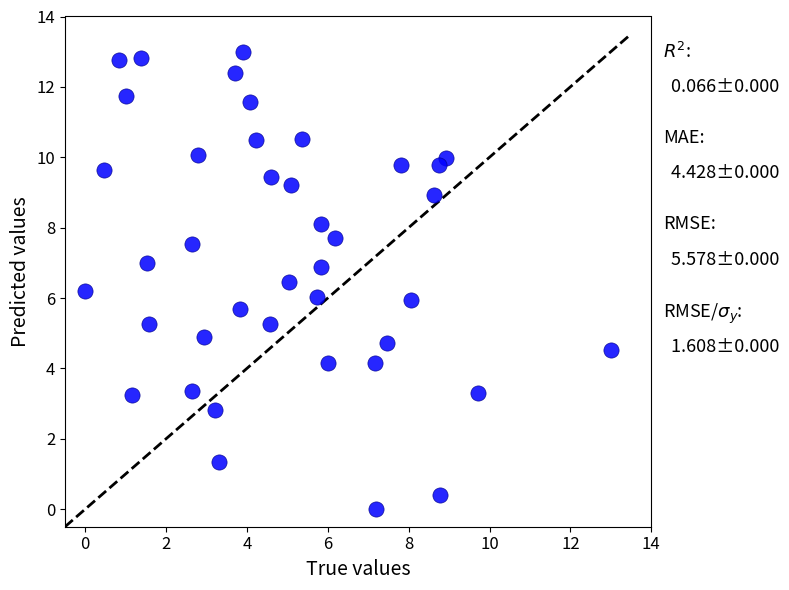

What is the range of Y values (max minus min)?

13.0